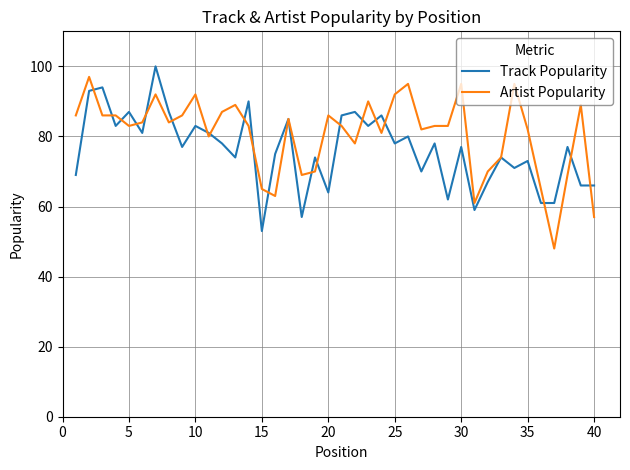

Rank the series by their average value, from lowest to highest.

Track Popularity, Artist Popularity